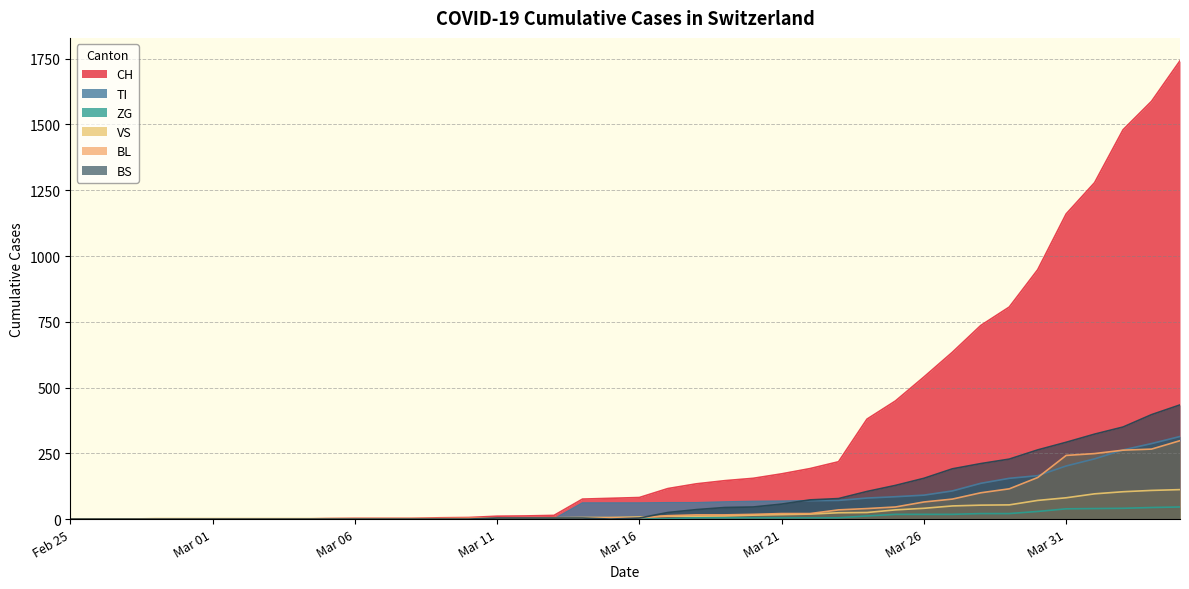

List the series in order of their peak value, highest first.

CH, BS, TI, BL, VS, ZG